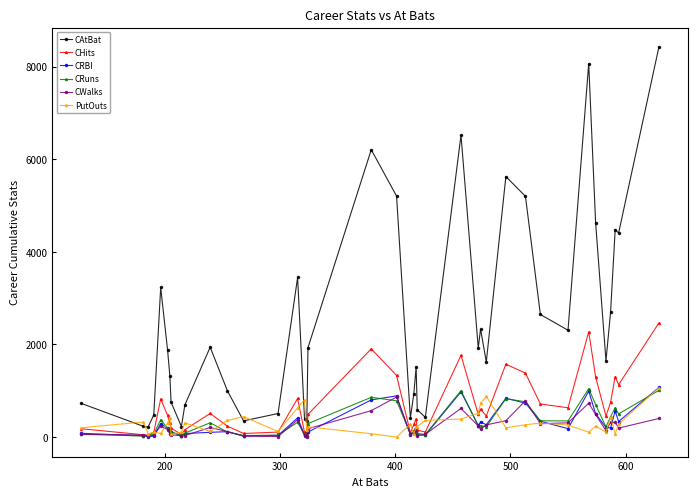

True or false: CRBI and CAtBat cross at least once.

False